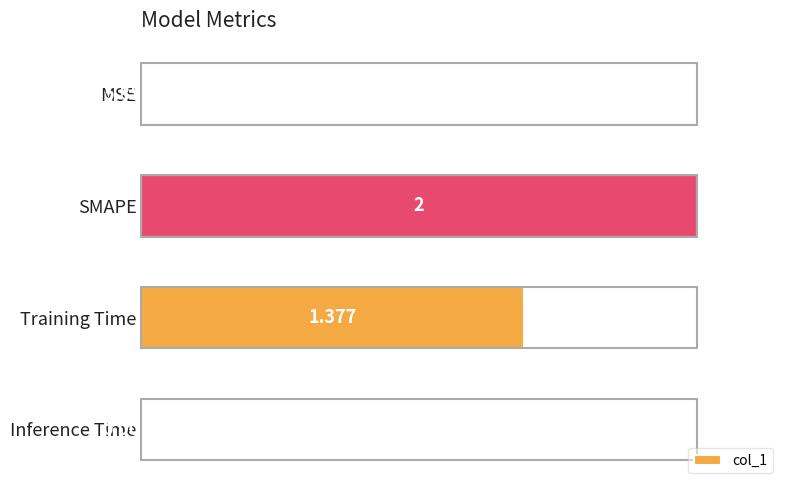

At which label is the value closest to 0?

MSE